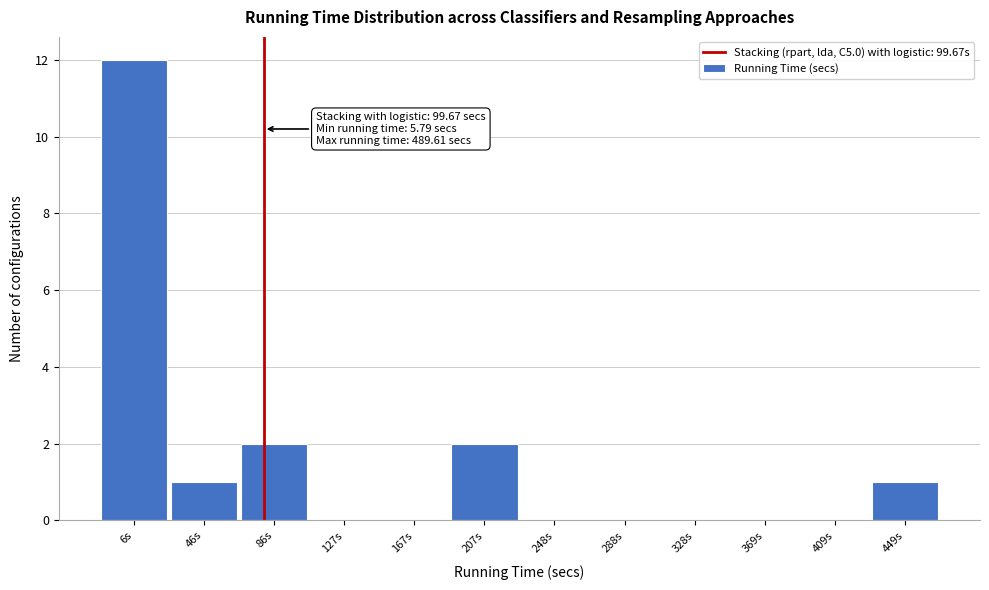

Reading left to right, extract all data points from this chart.

6s=12	46s=1	86s=2	127s=0	167s=0	207s=2	248s=0	288s=0	328s=0	369s=0	409s=0	449s=1